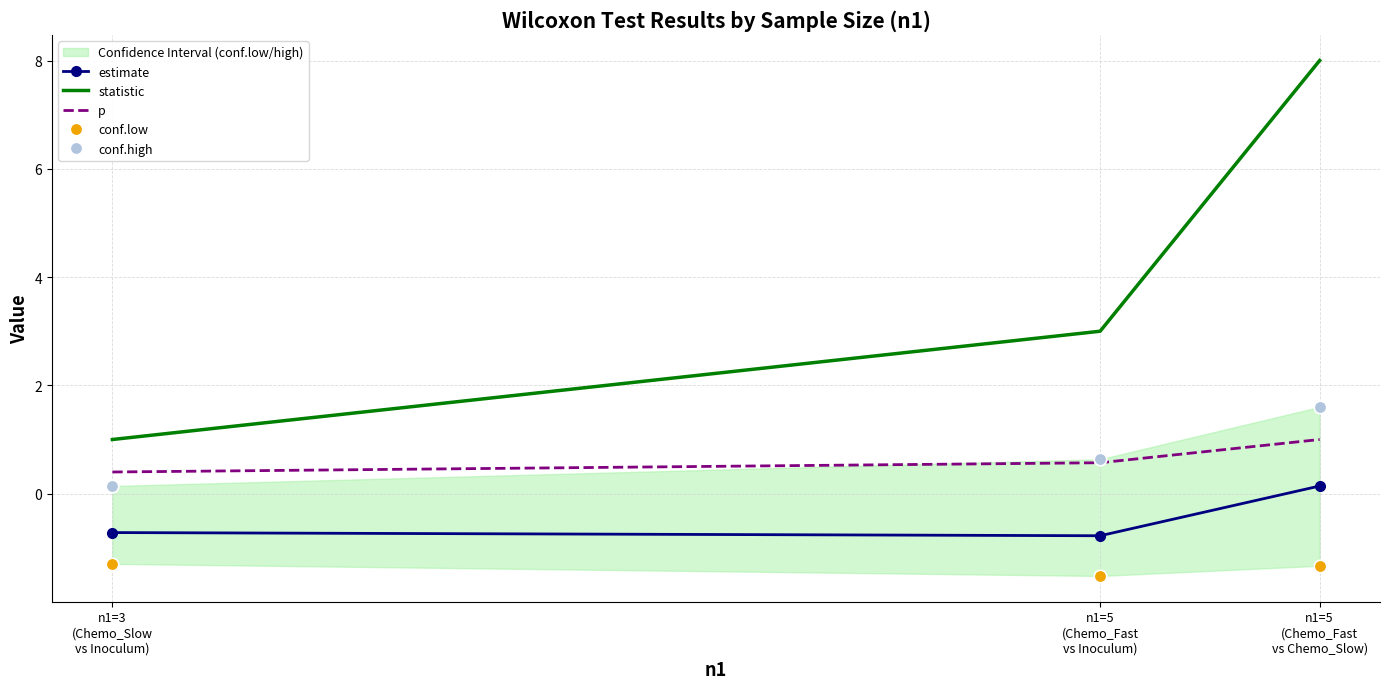

What is the maximum value for statistic?

8.0